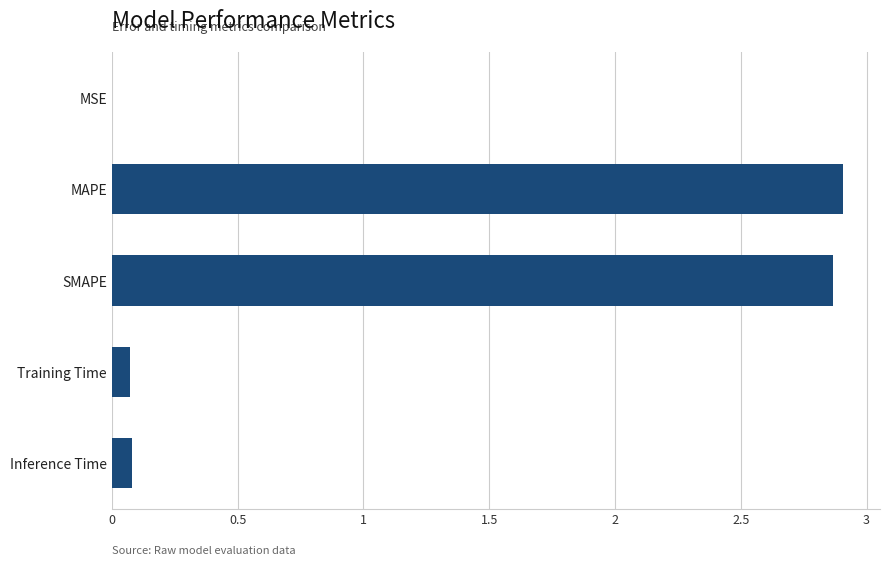

Between Inference Time and MAPE, which is larger?

MAPE